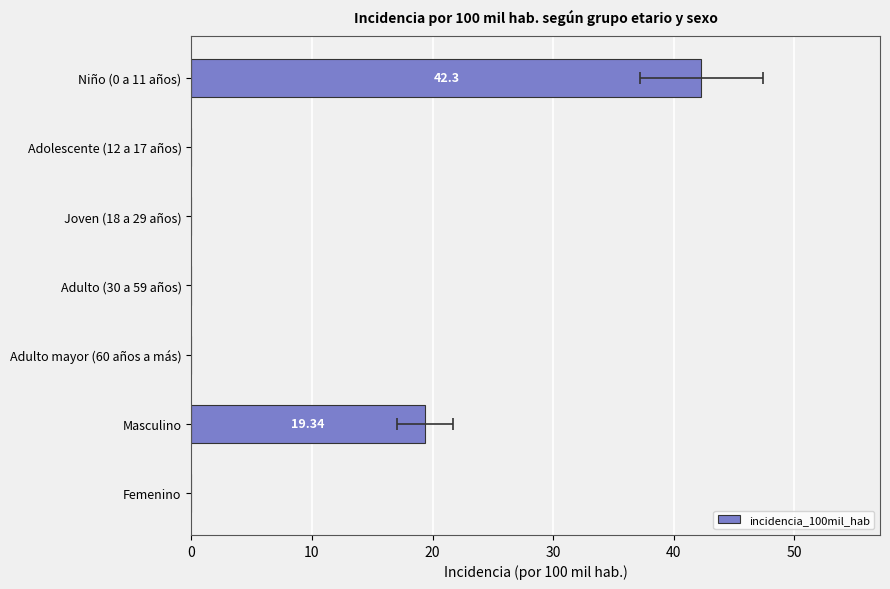

The value at Niño (0 a 11 años) is 42.3. True or false?

True